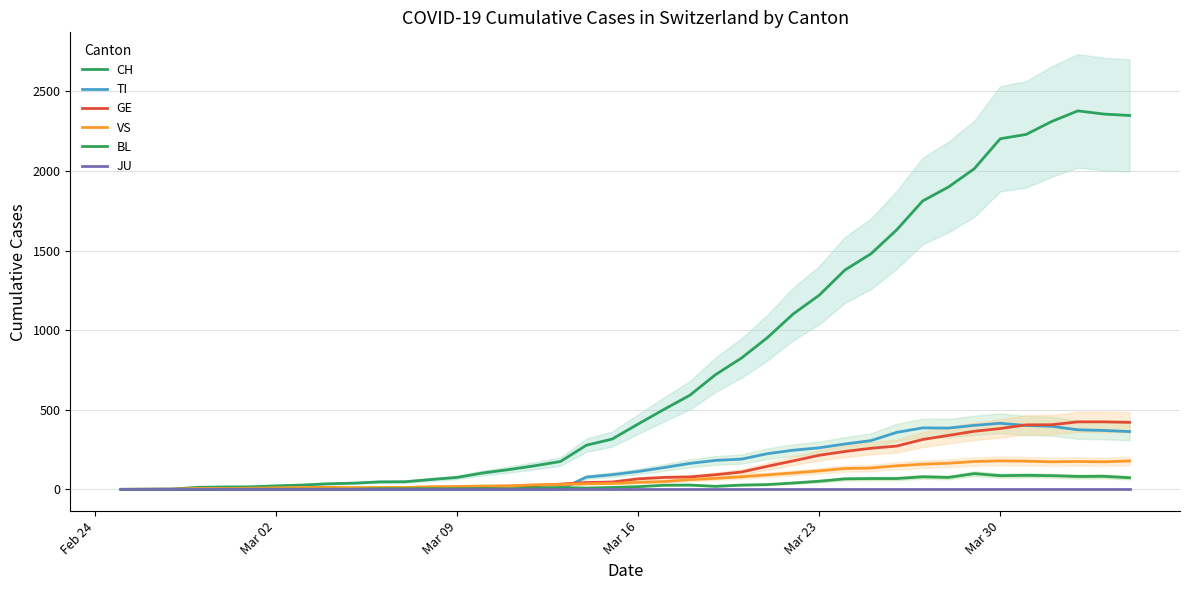

What is the value of the TI point at the 32nd from the left?

386